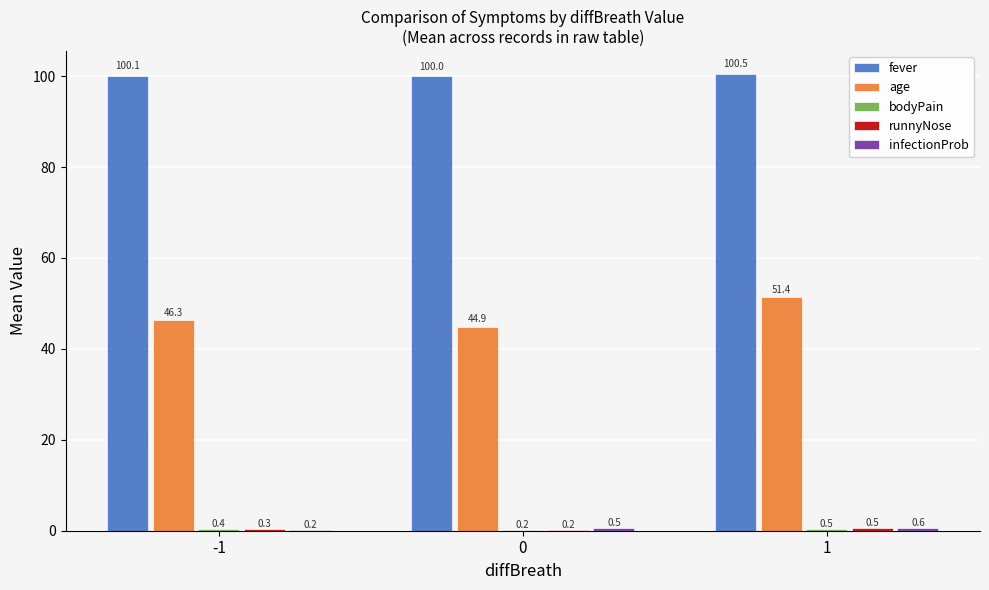

Which series changed the most between -1 and 0?

age